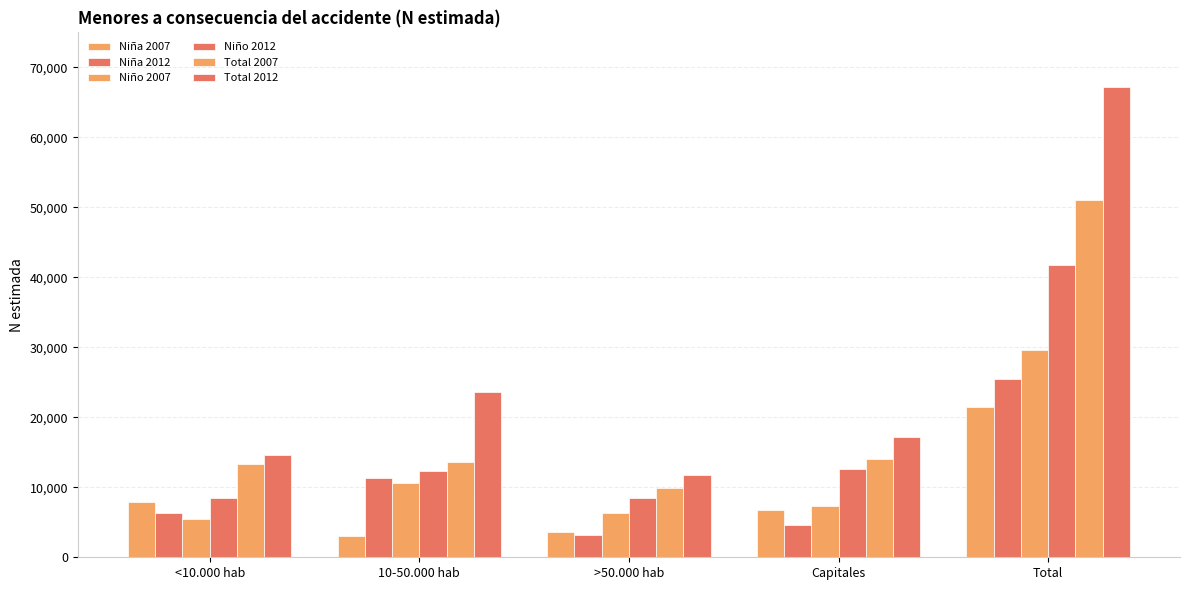

True or false: Total 2012 has a value of 23568 at 10-50.000 hab.

True